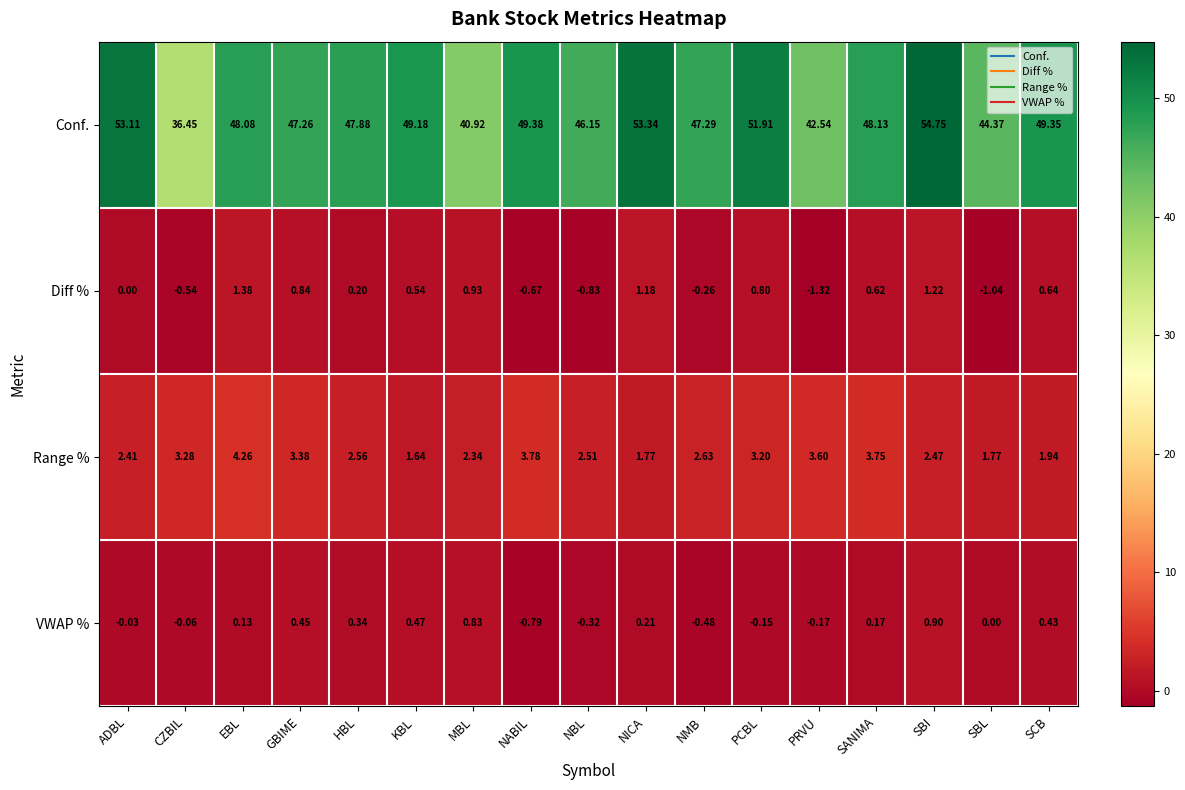

How many values in the Range % series are below 2?

4